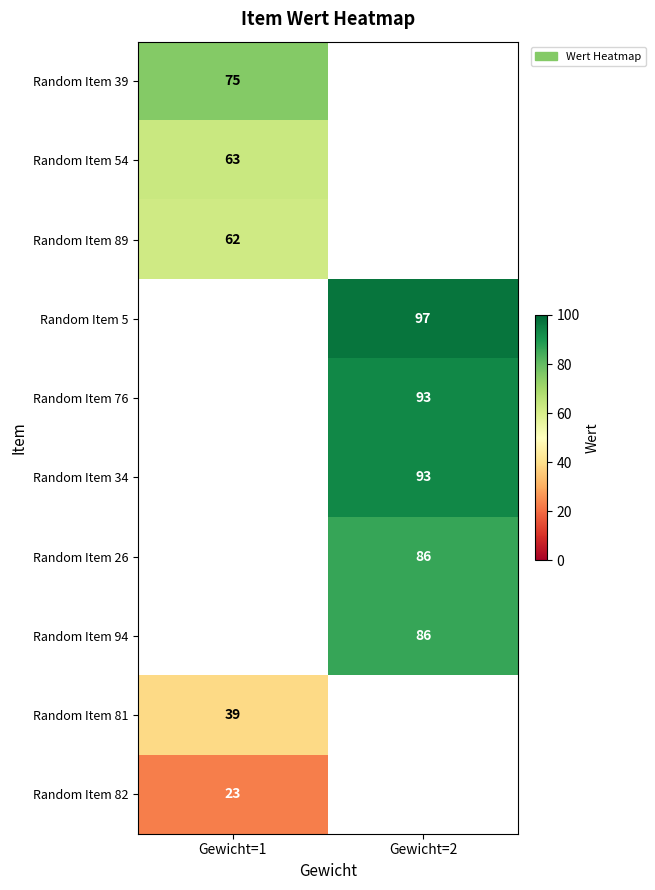

Is it true that Random Item 34 equals 127 at Gewicht=2?

False